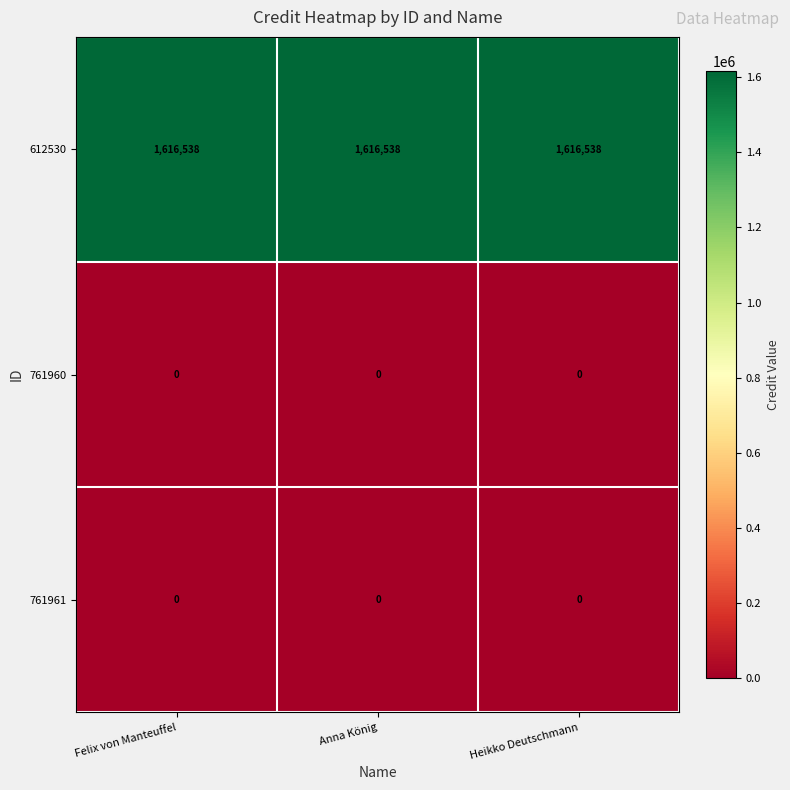

Which series has the largest total across all categories?

612530